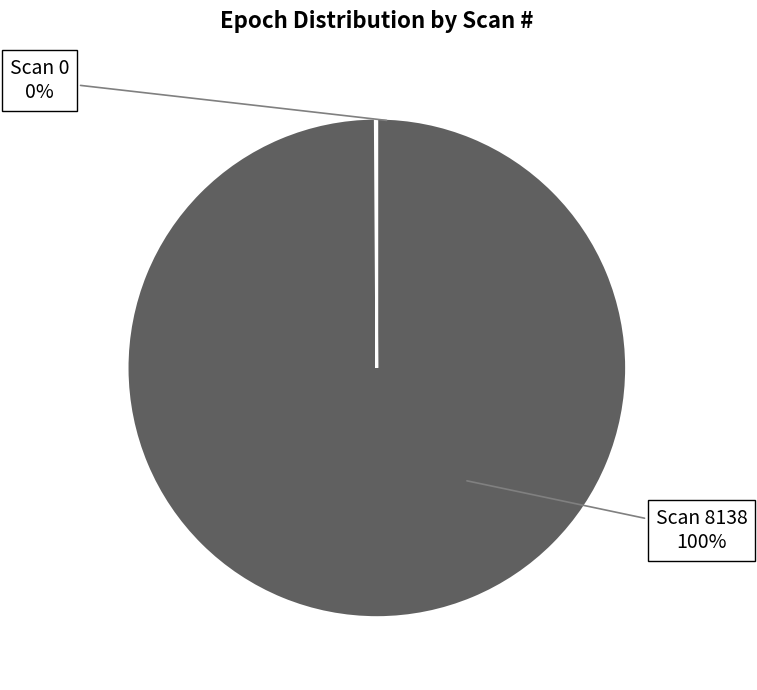

To the nearest percent, what is the difference between the largest and smallest slice percentages?

100%